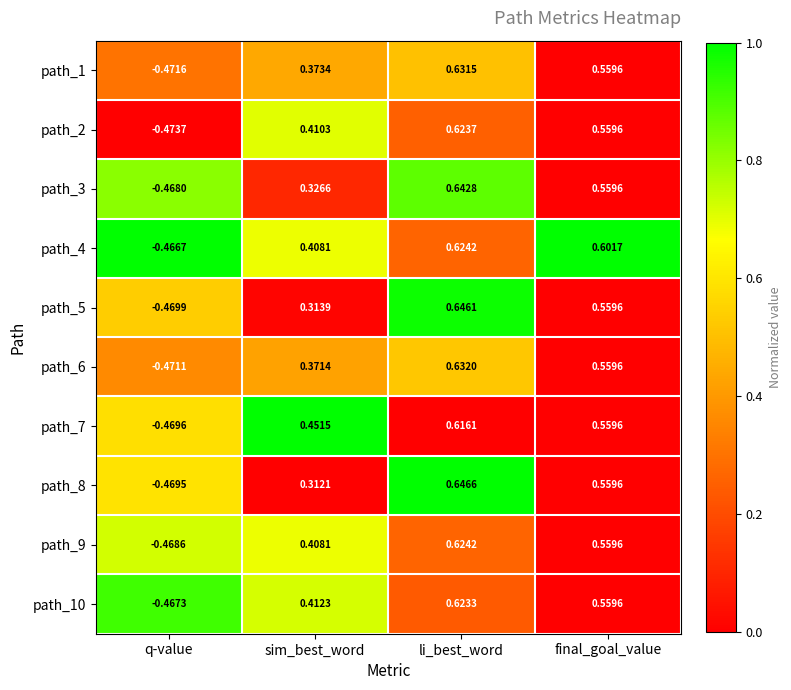

Rank the categories by path_10 value from lowest to highest.

q-value, sim_best_word, final_goal_value, li_best_word